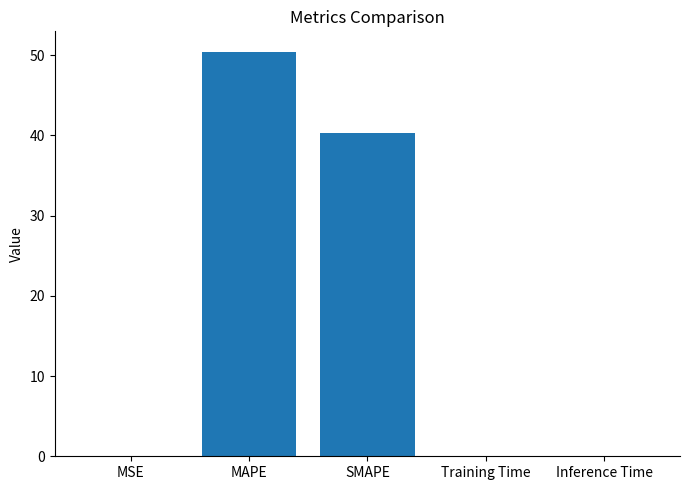

The chart shows a value of 88.8 at MAPE. True or false?

False